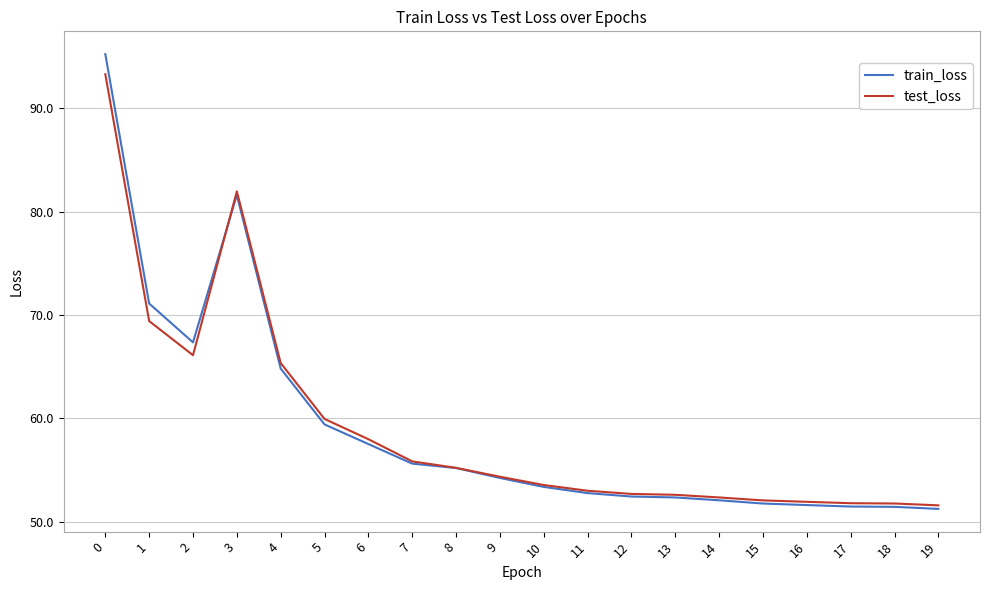

What is the total value across all series at 13?

104.9